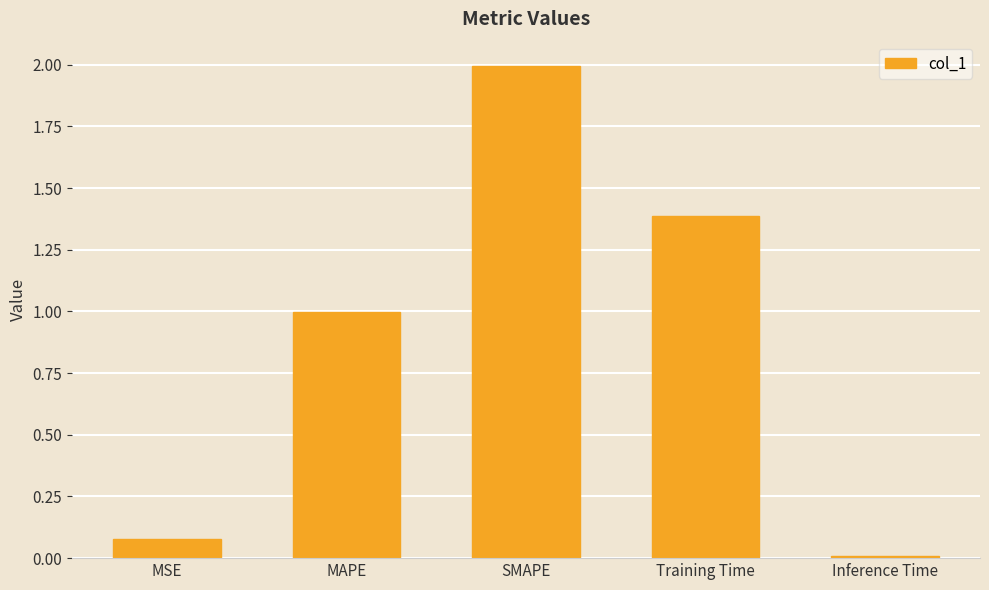

At which label is the value closest to 1?

MAPE